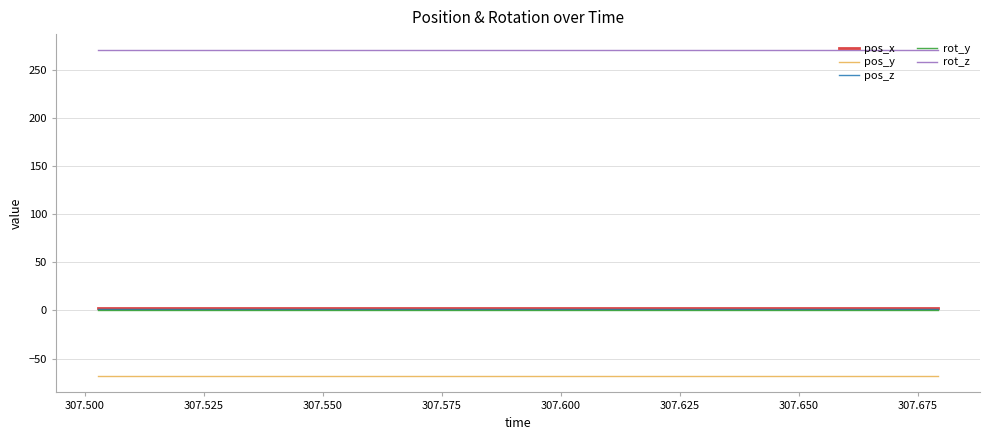

How many lines are shown in the chart?

5